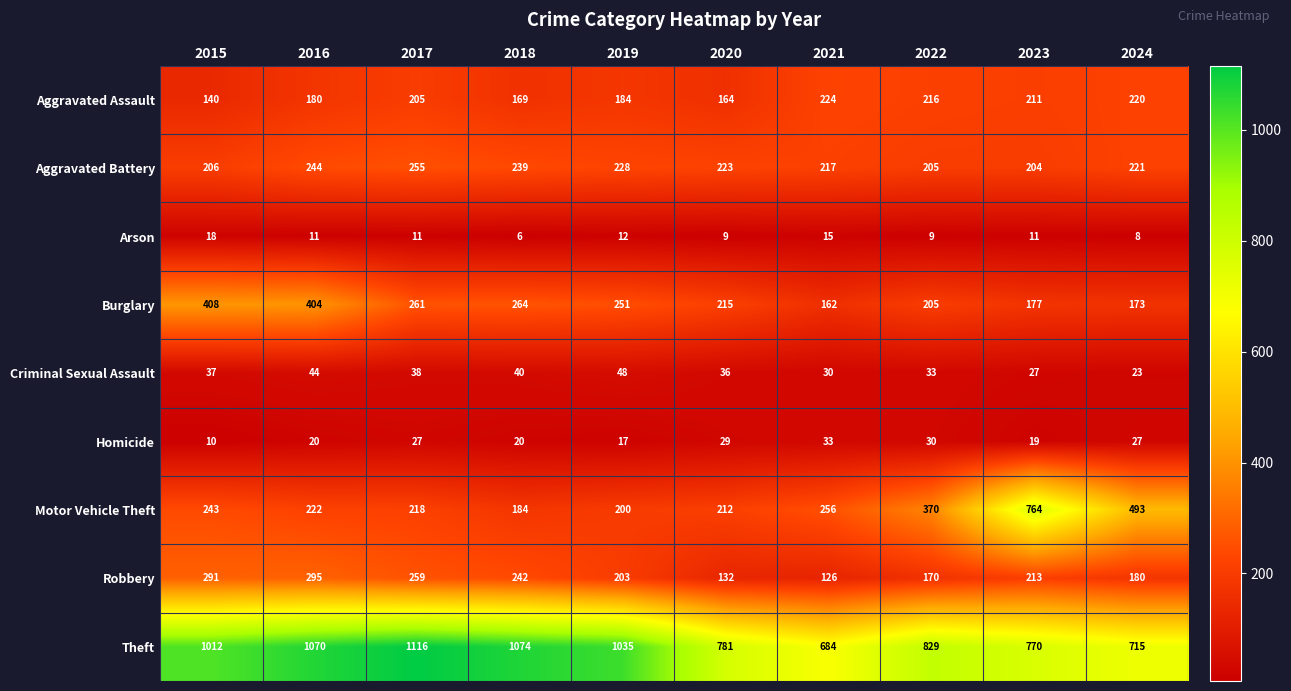

The value of Arson at 2023 is 11. True or false?

True